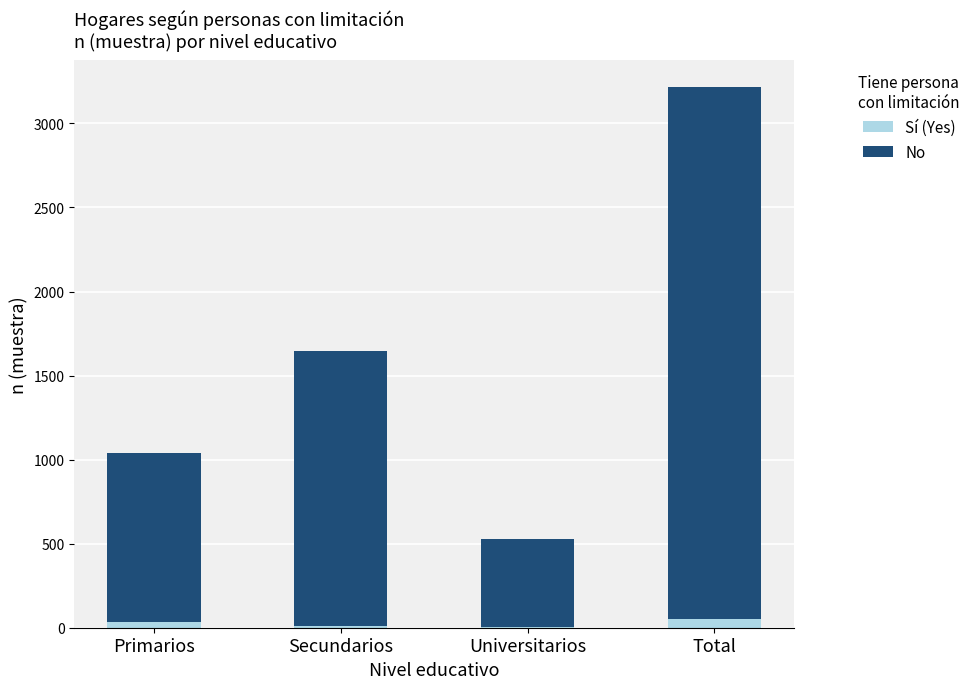

At which category is the sum across all series the highest?

Total